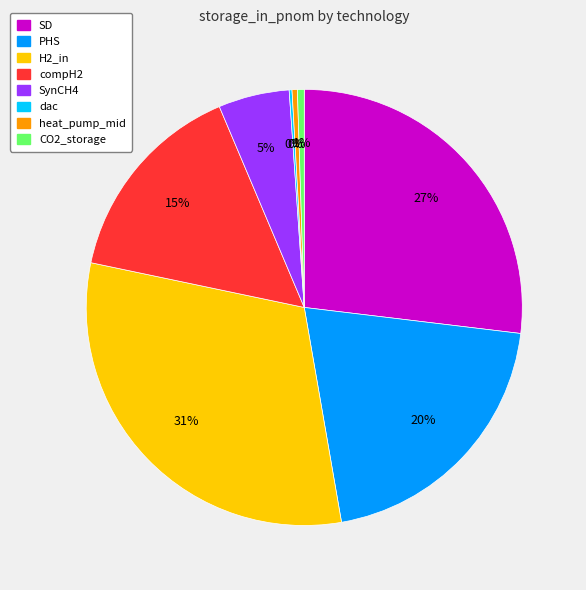

To the nearest percent, what is the combined percentage of H2_in and heat_pump_mid?

31%